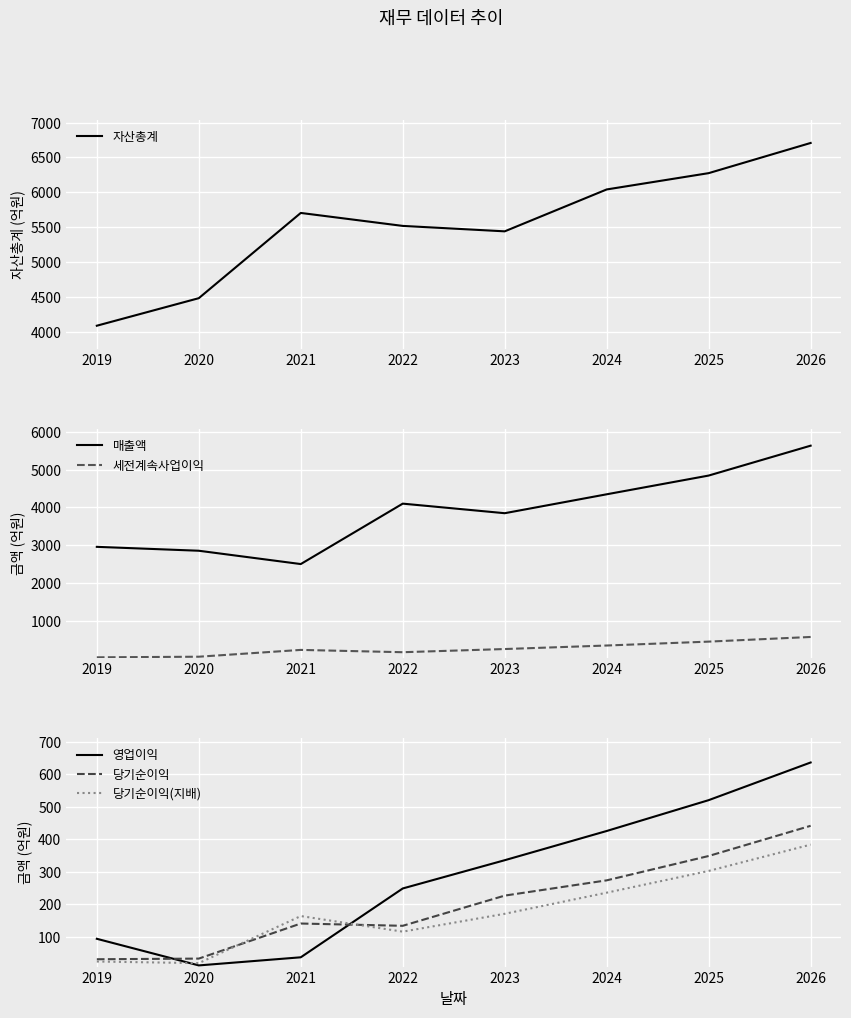

True or false: 당기순이익 and 매출액 cross at least once.

False